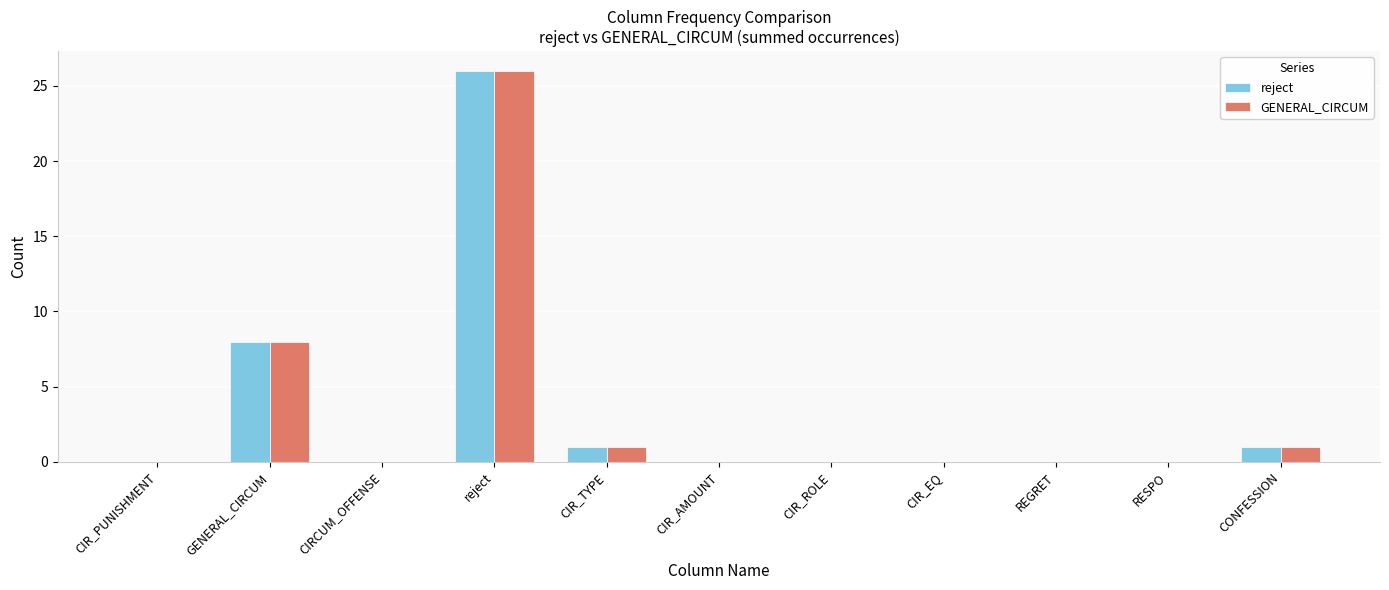

The value of GENERAL_CIRCUM at RESPO is -12. True or false?

False